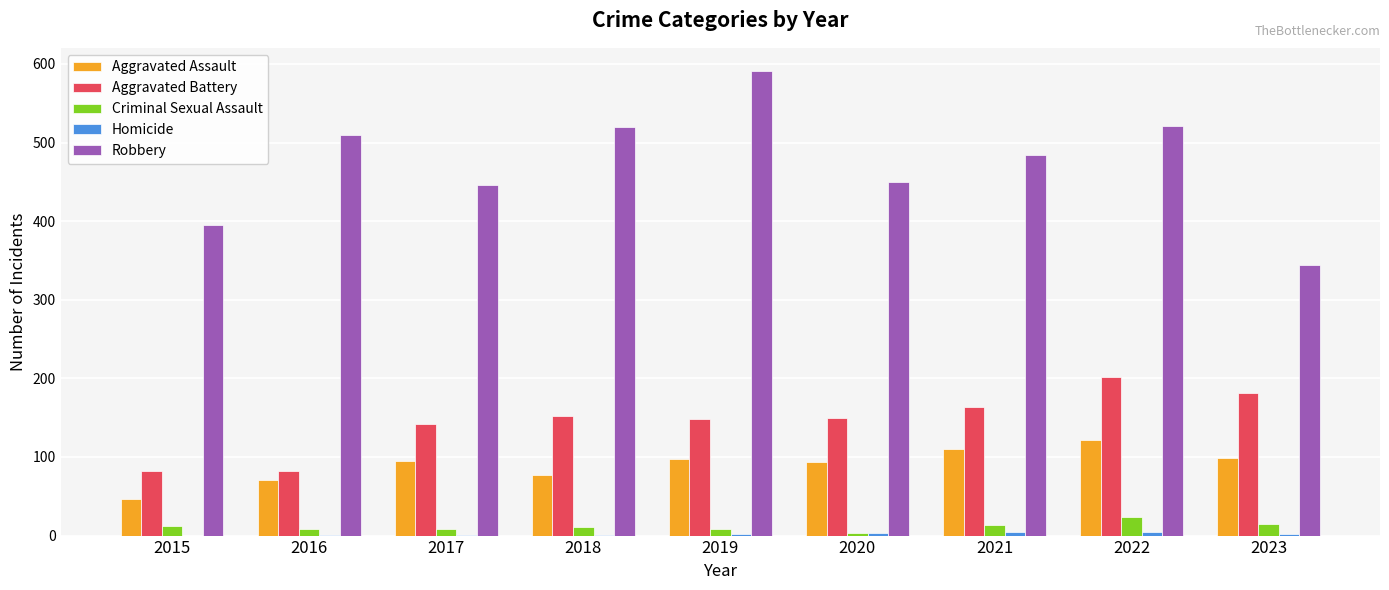

At which category does the chart reach its peak across all series?

2019